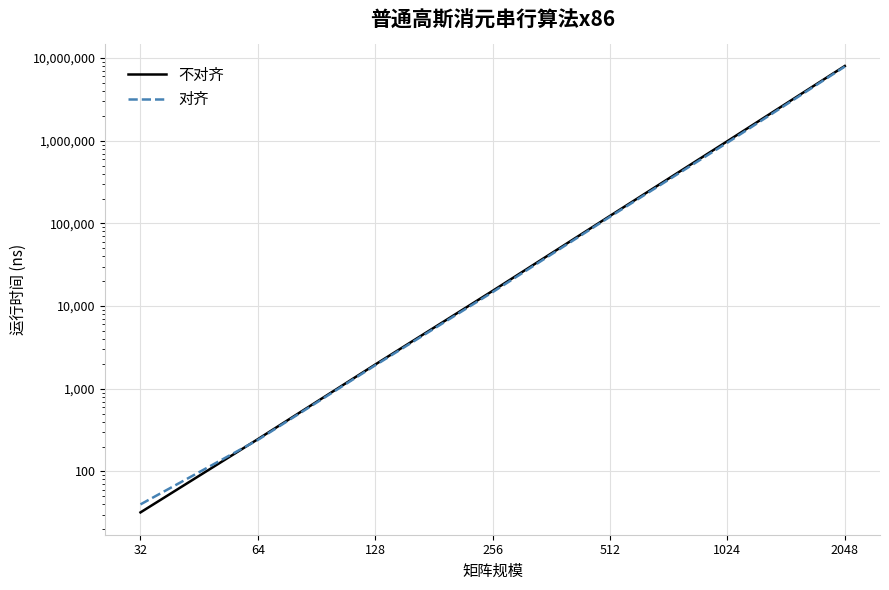

How many data points in 不对齐 are less than 15284?

3